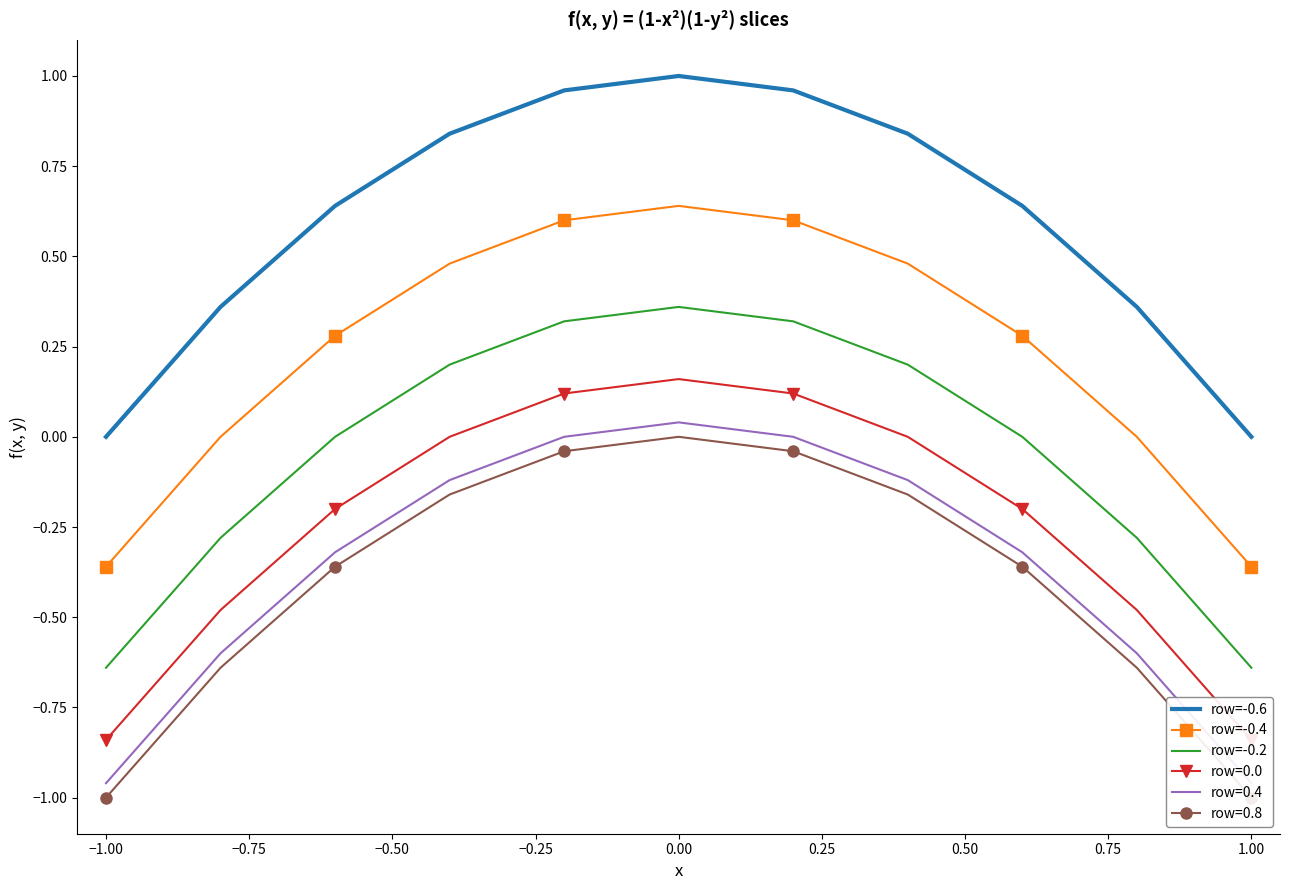

What is the average value of the row=-0.4 series?

0.2